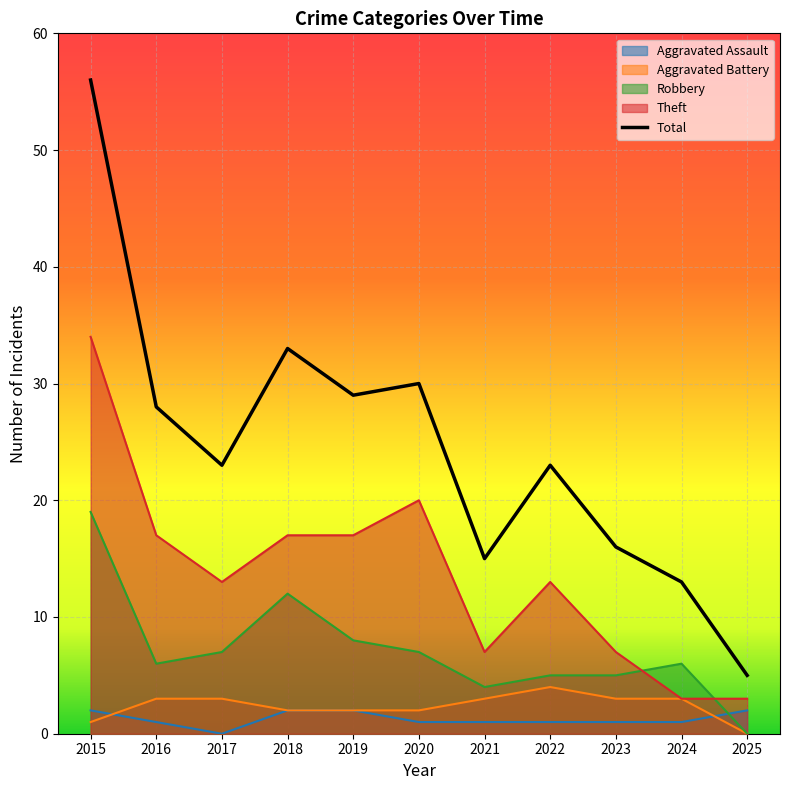

Which has a higher value, 2016 or 2024?

2016